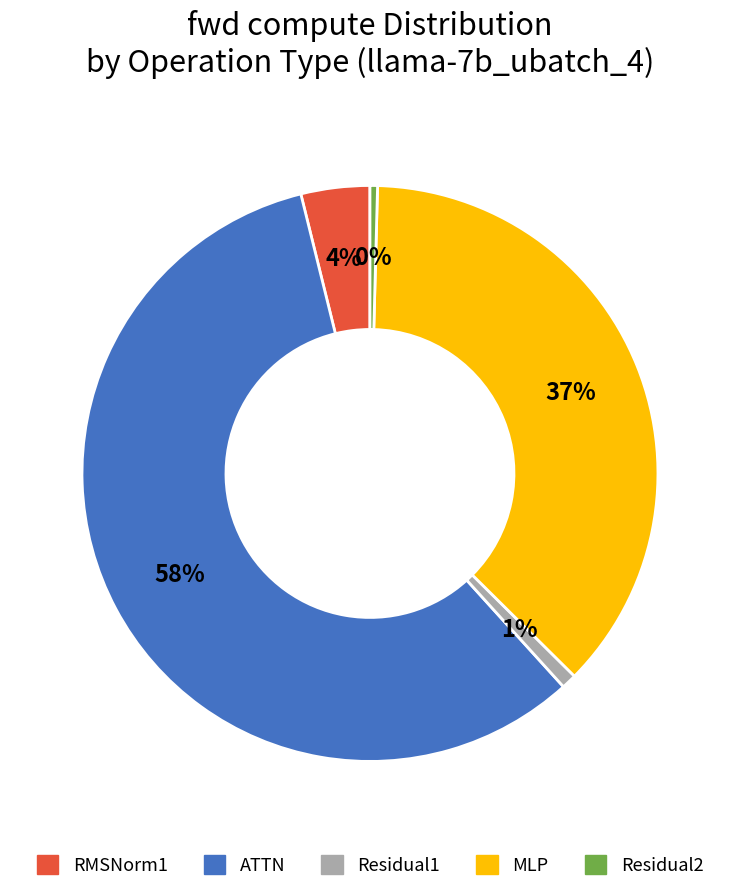

To the nearest percent, what portion does Residual1 represent?

1%